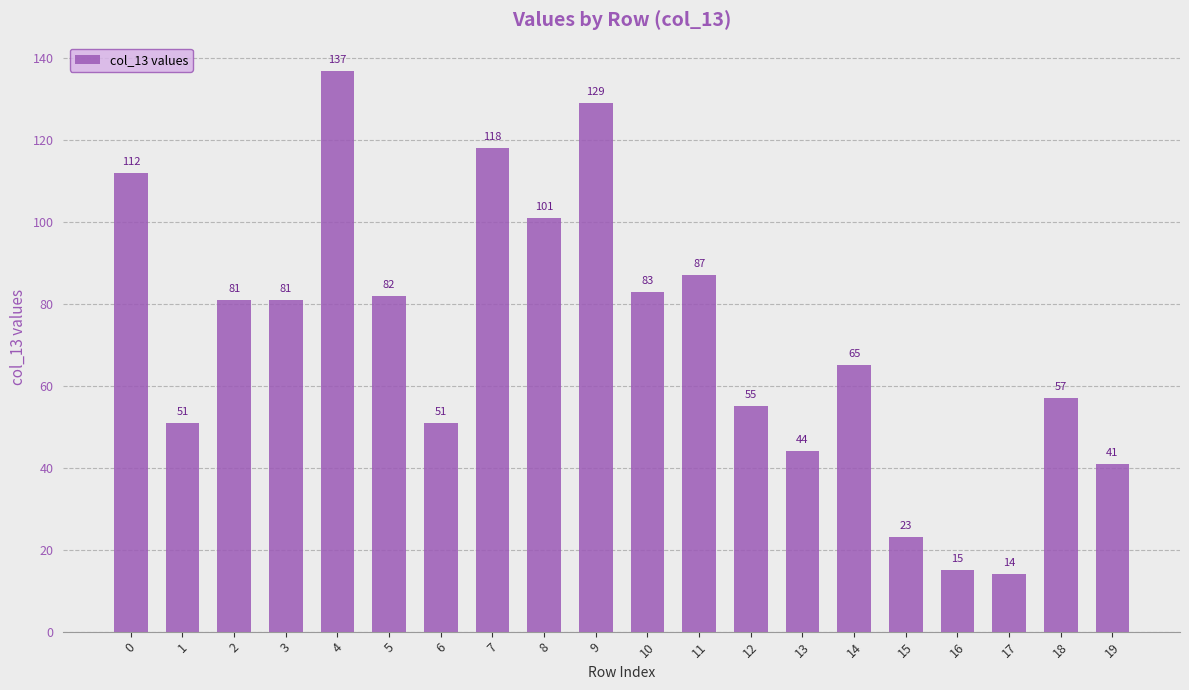

What is the difference between the maximum and minimum values?

123